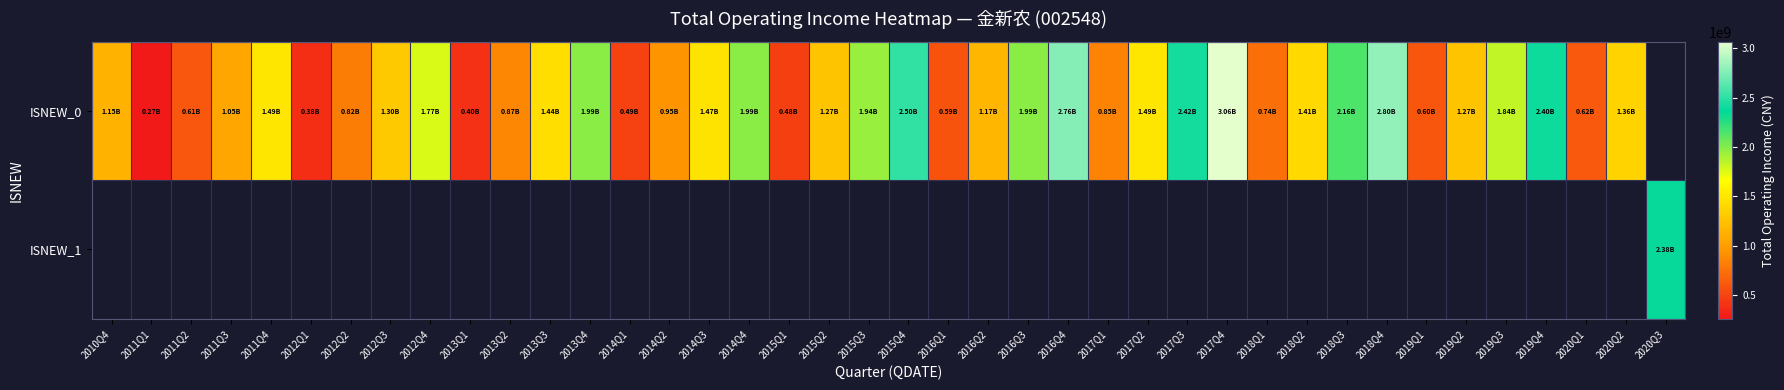

What is the difference between the ISNEW_0 values at 2011Q4 and 2015Q1?

1012705378.9